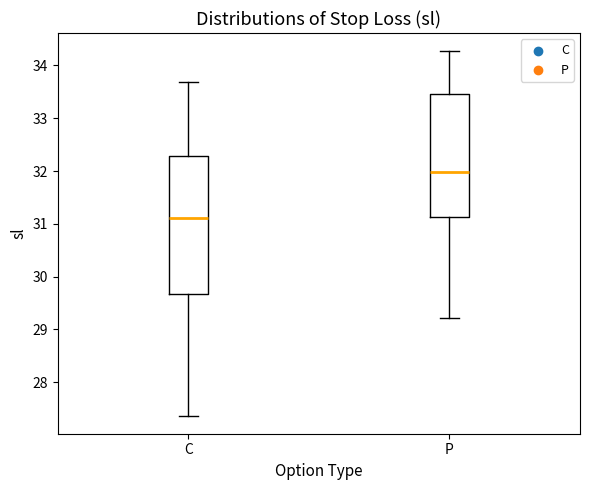

Reading left to right, transcribe this box plot: for each box, give where its median line is, the range the box spans, and where its two whiskers end, as read against the y-axis. The values are not printed on the chart, so give them approximately, as read against the axis.

C: median 31.1, box 29.7 to 32.3, whiskers 27.4 to 33.7
P: median 32.0, box 31.1 to 33.5, whiskers 29.2 to 34.3